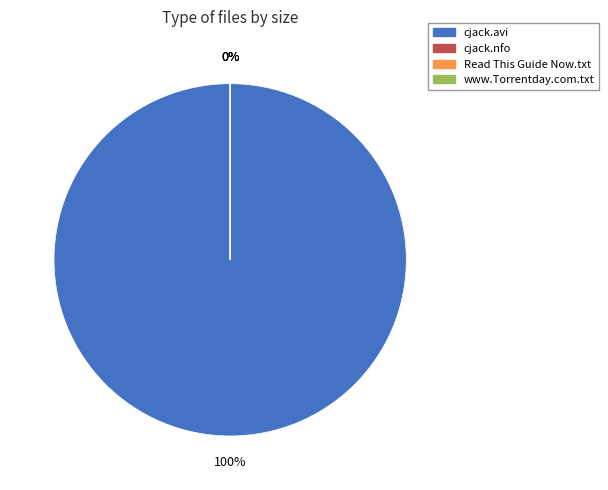

To the nearest percent, what is the average slice percentage?

25%